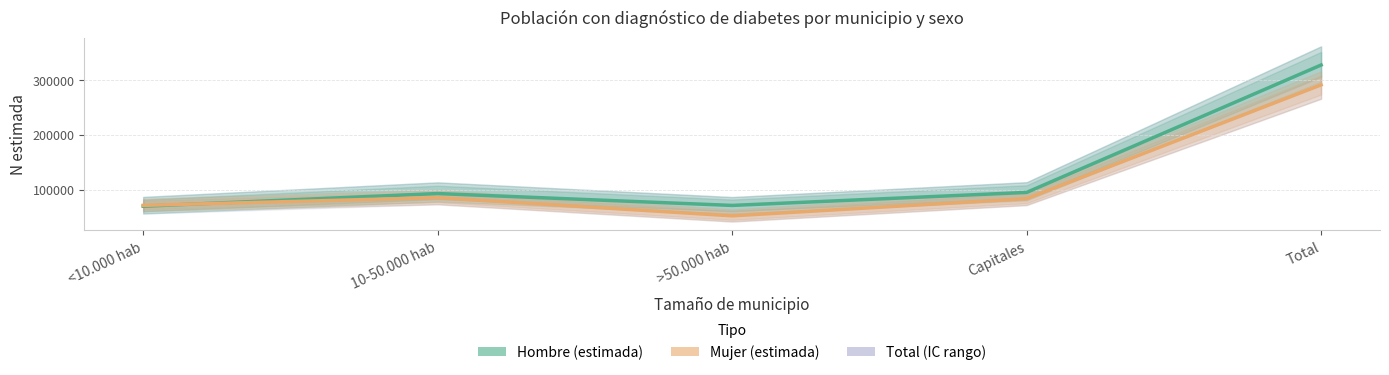

Where is the first local maximum for Mujer (estimada)?

10-50.000 hab